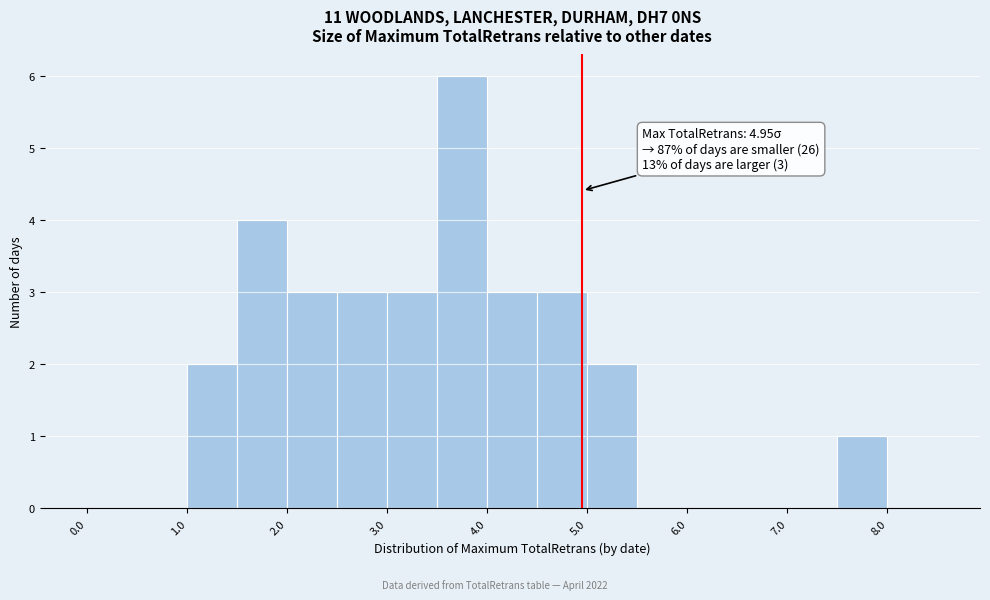

Which range on the x-axis has the tallest bar?

3.5 to 4.0